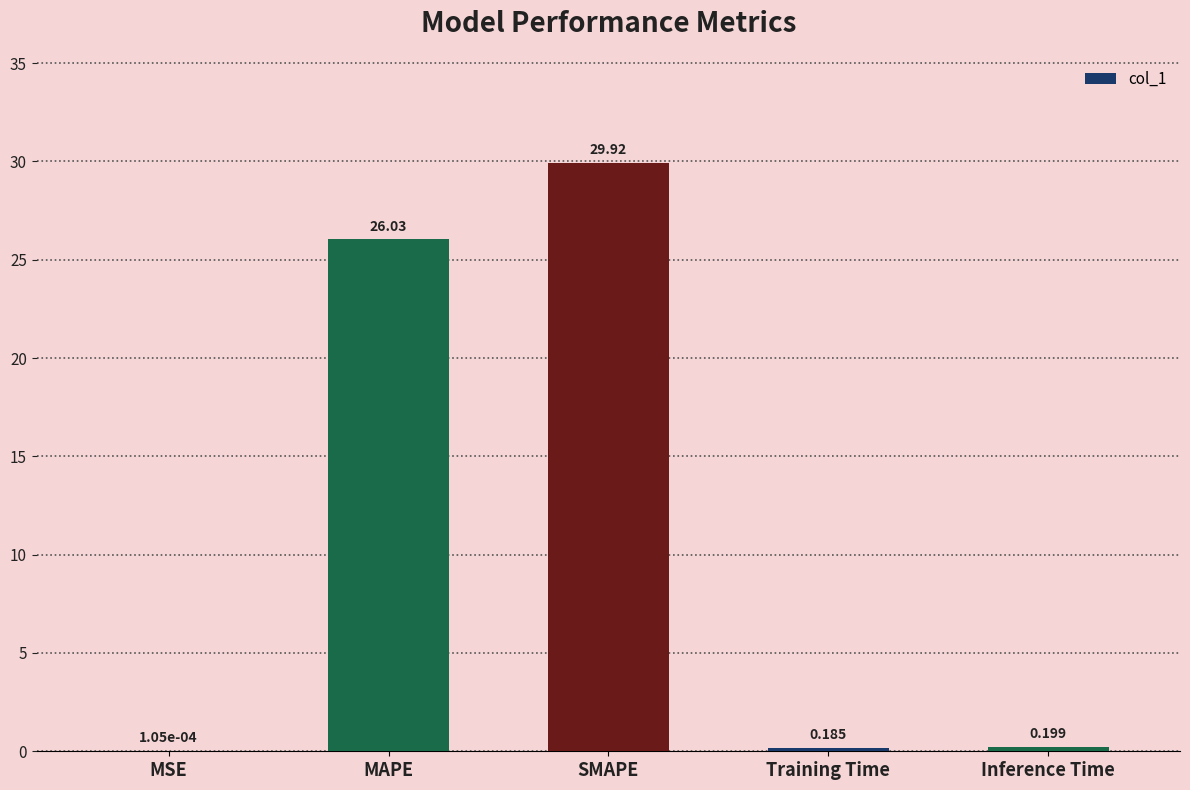

Between MSE and SMAPE, which is larger?

SMAPE